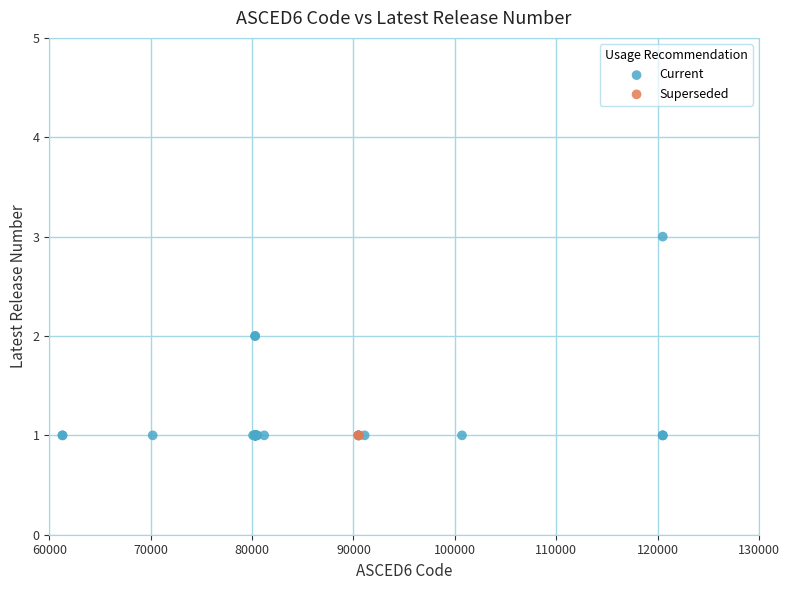

Which series contains the highest Y value?

Current